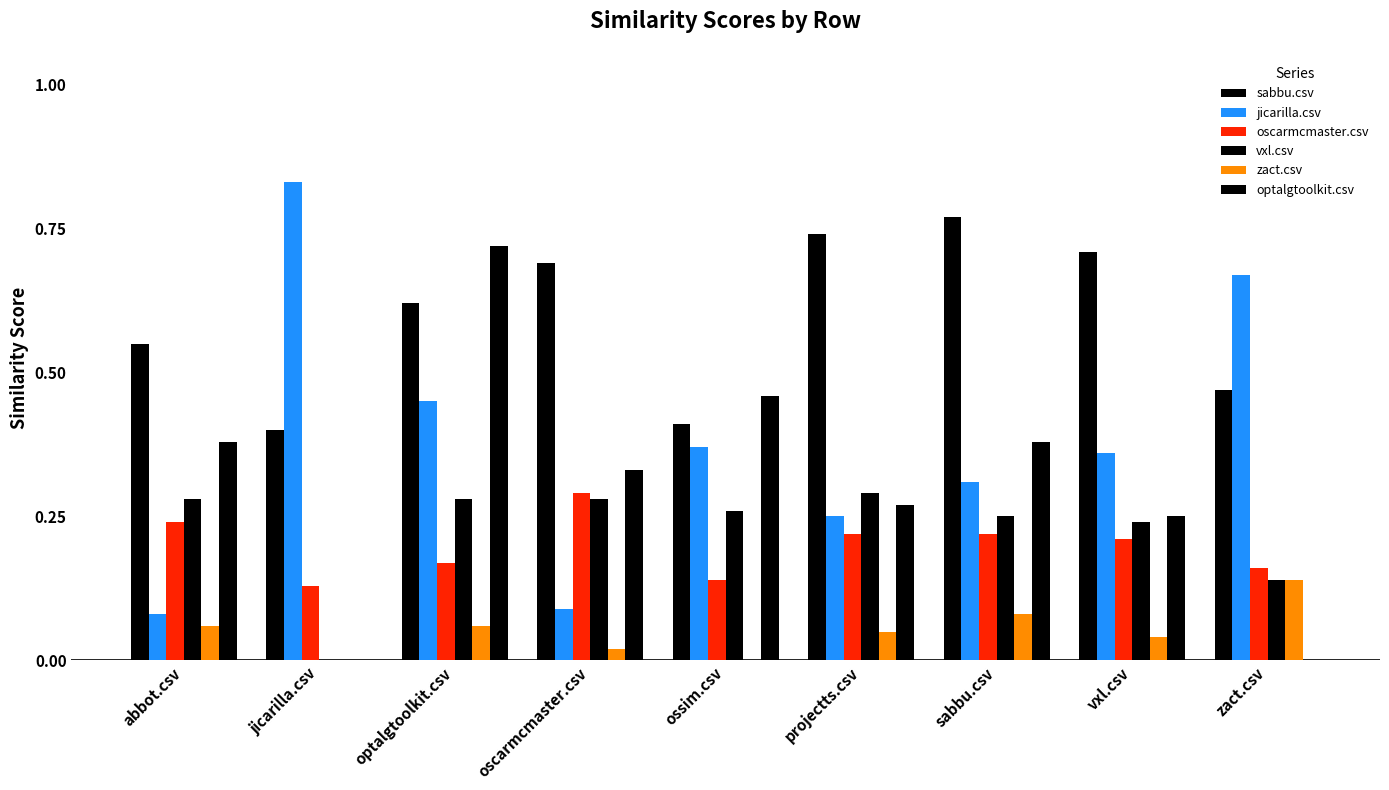

How many distinct data groups are displayed?

6